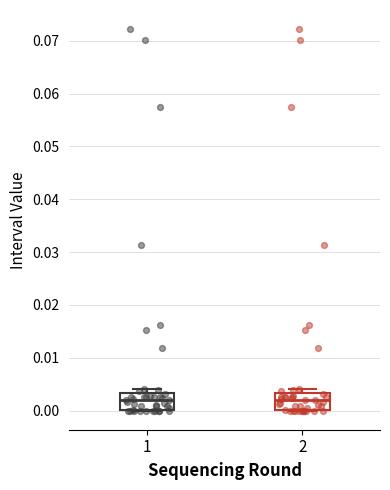

Reading left to right, read every box against the y-axis: the position of its median line, the range the box covers, and the ends of its whiskers. The values are not printed on the chart, so give them approximately, as read against the axis.

1: median 0.002, box 0.000 to 0.003, whiskers 0.000 to 0.004
2: median 0.002, box 0.000 to 0.003, whiskers 0.000 to 0.004